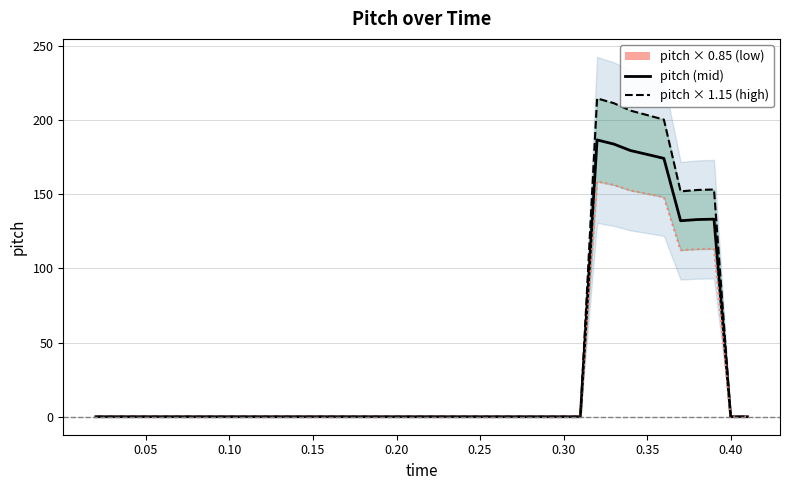

True or false: pitch × 1.15 has more than 1 points higher than both neighbors.

True